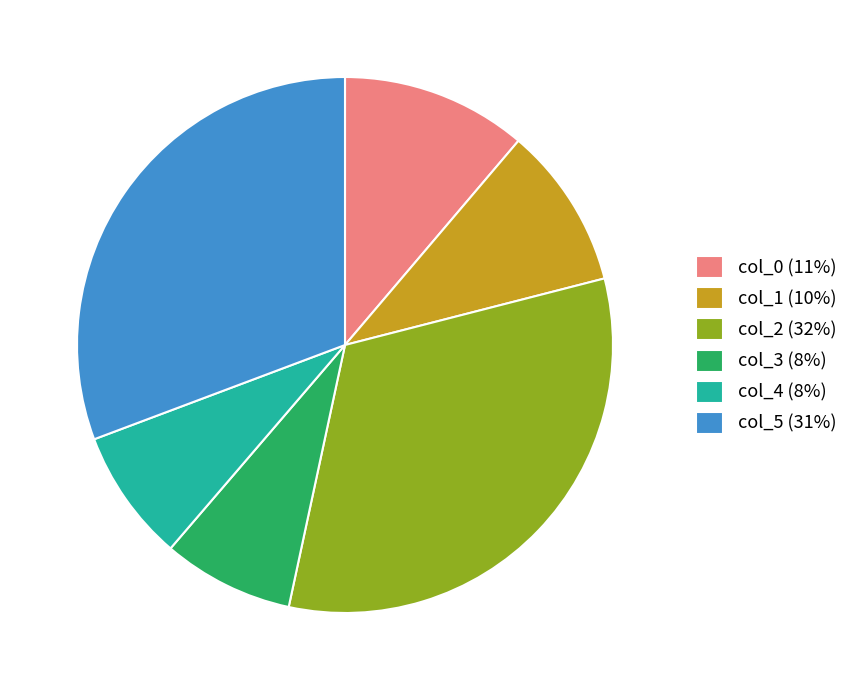

Is col_1 the majority of the pie?

No